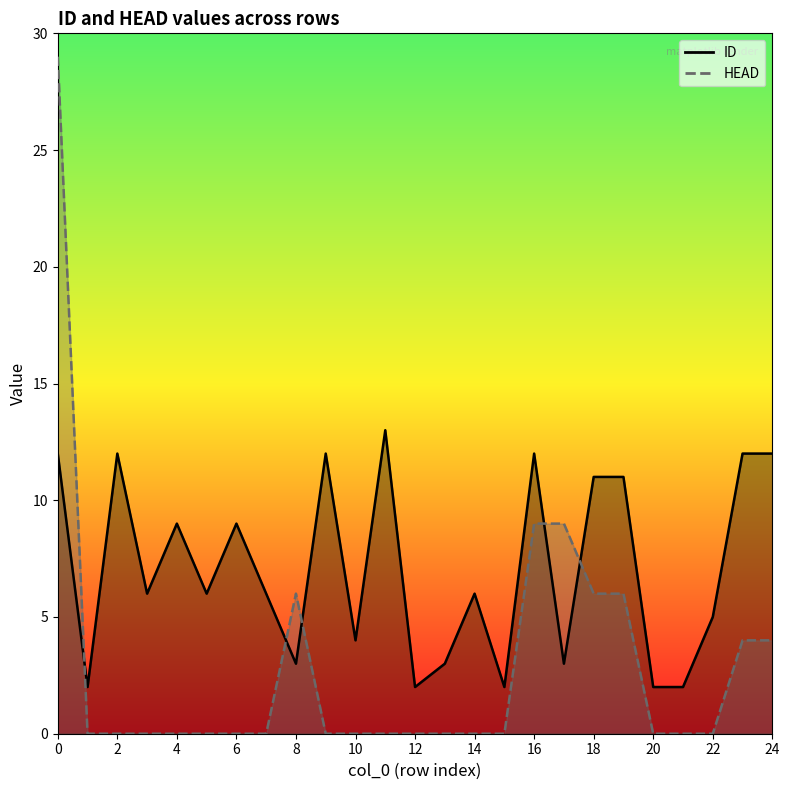

At 0, list the series in order from largest to smallest.

HEAD, ID